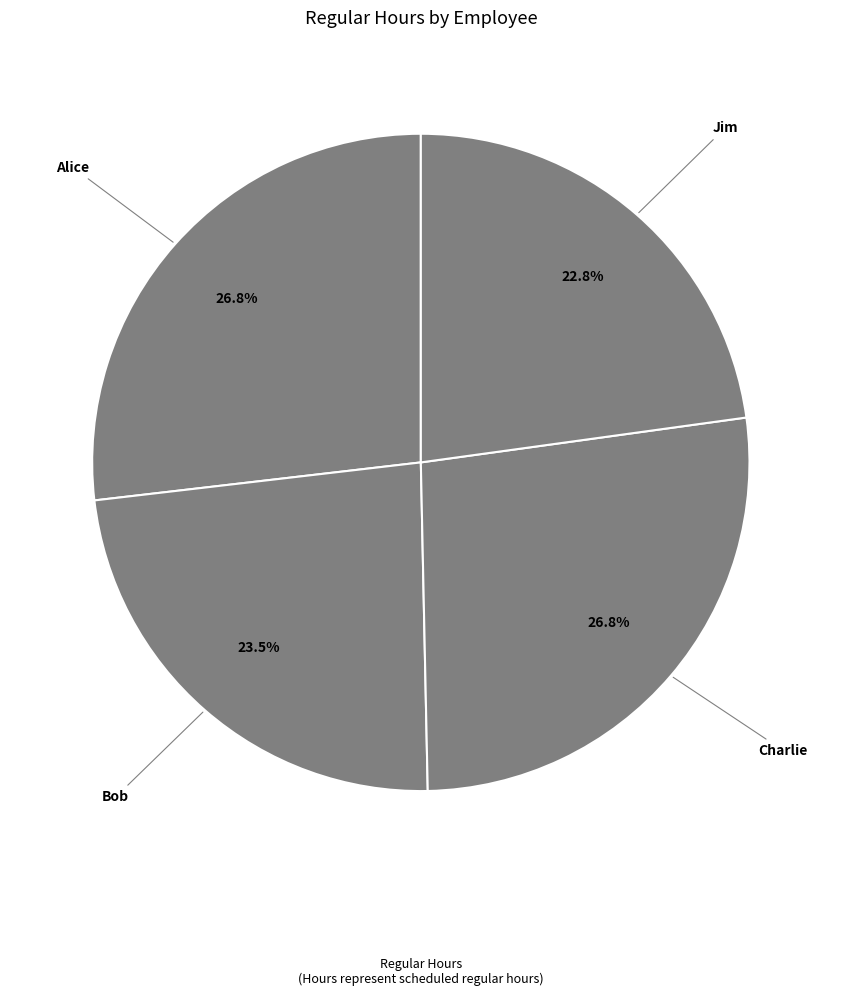

How many segments does this pie chart have?

4